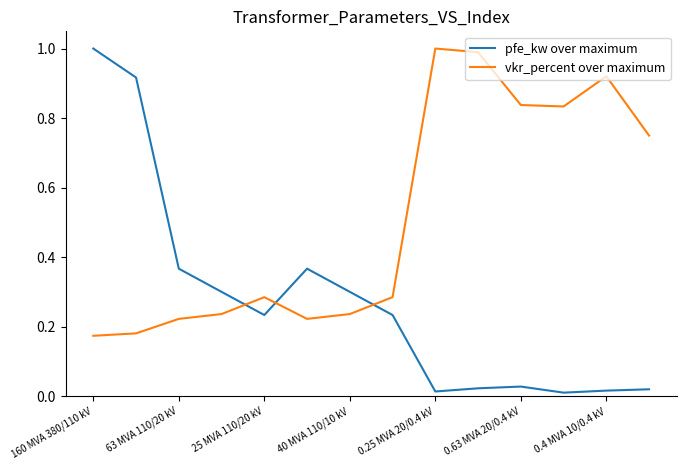

At how many categories does at least one series exceed 0?

14